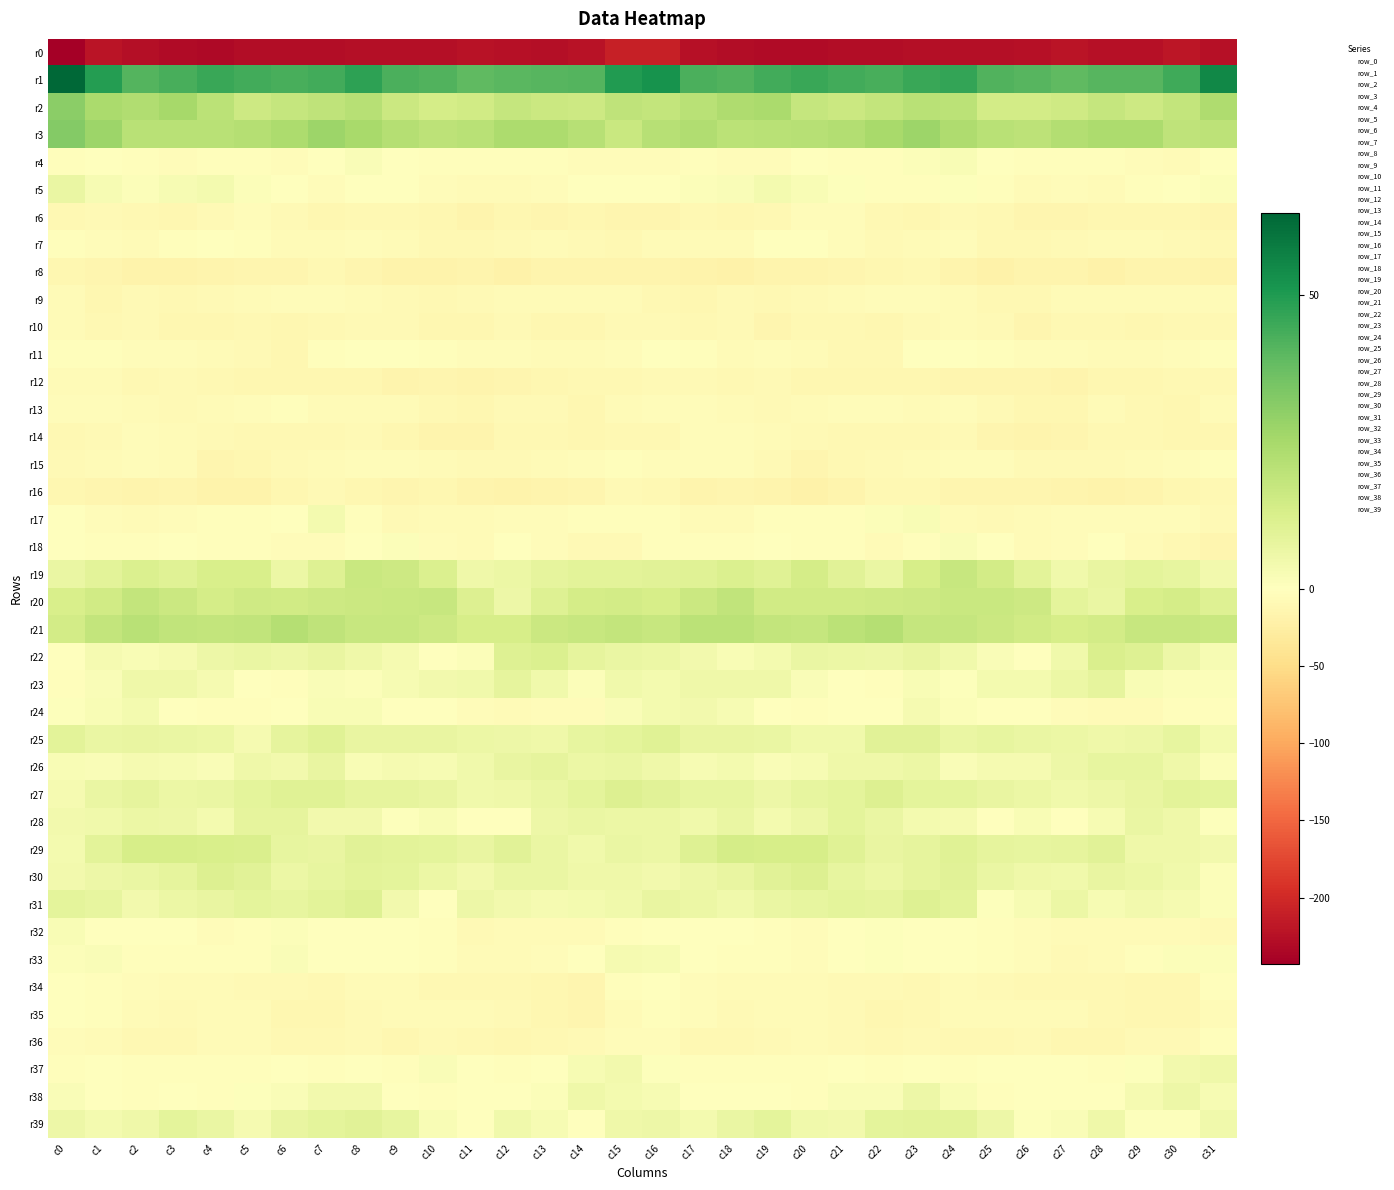

What is the minimum value shown in the chart?

-242.8